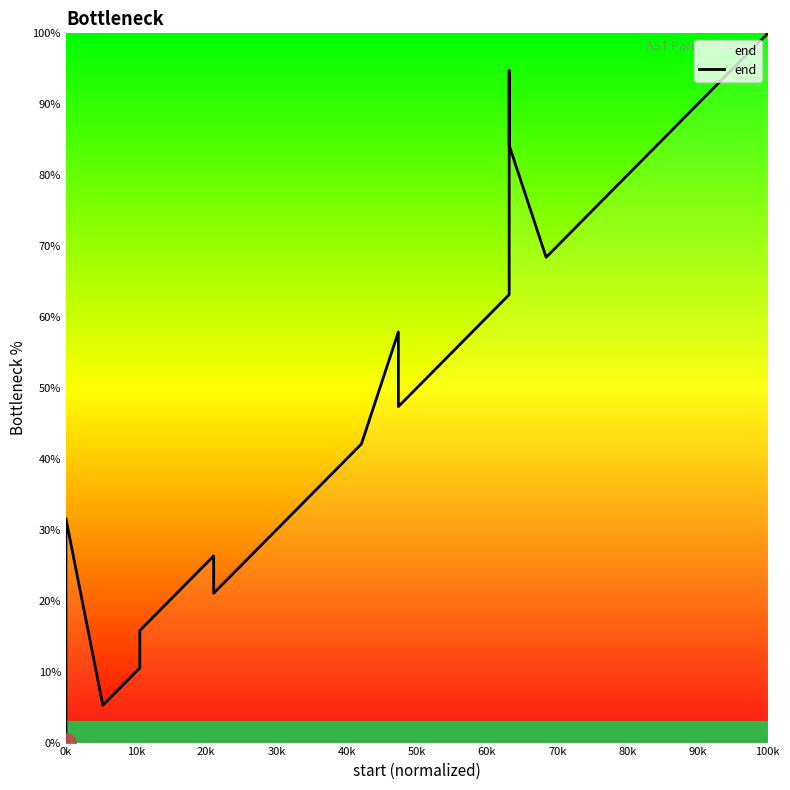

How many lines are shown in the chart?

1